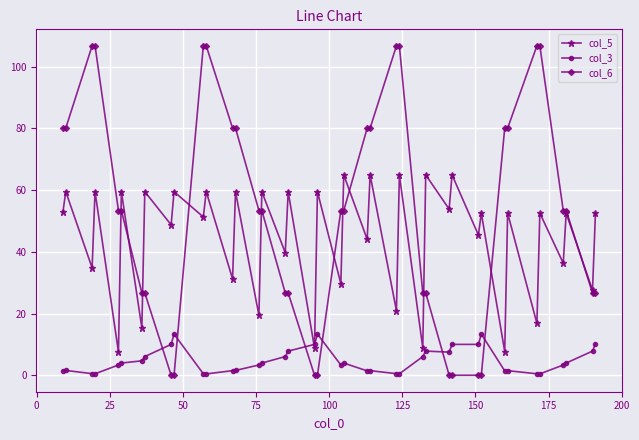

What is the highest value of the col_5 series?

64.9